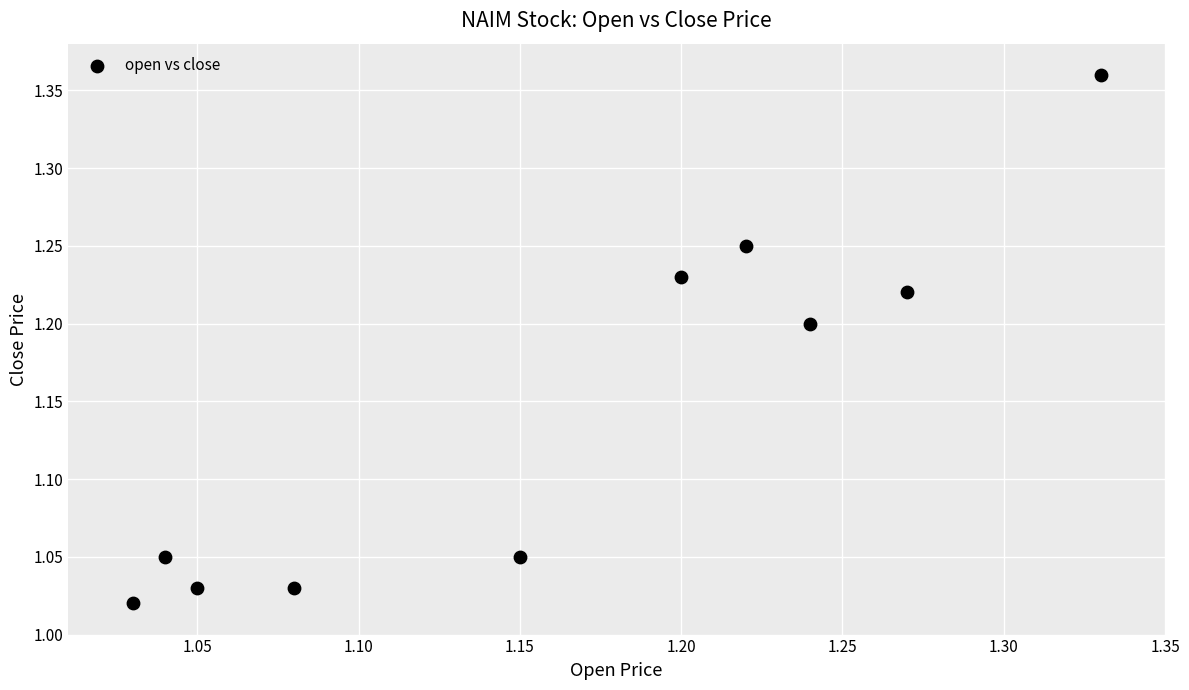

What is the range of Y values (max minus min)?

0.3